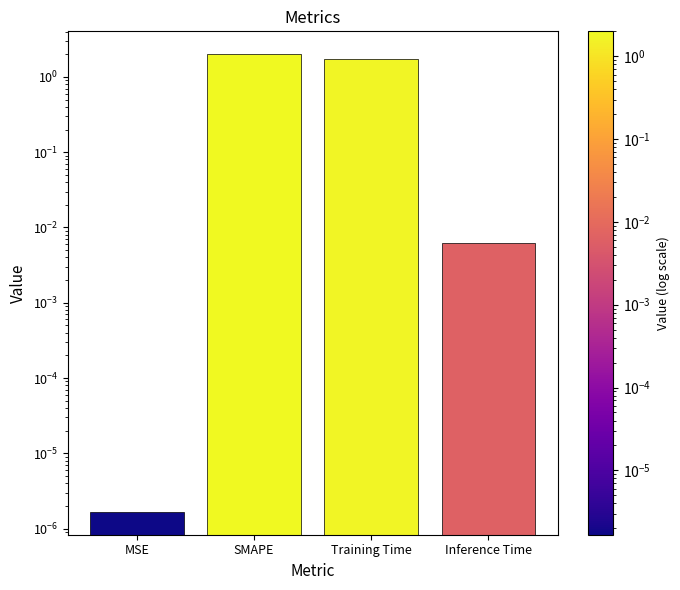

List the labels in order of value, largest first.

SMAPE, Training Time, Inference Time, MSE